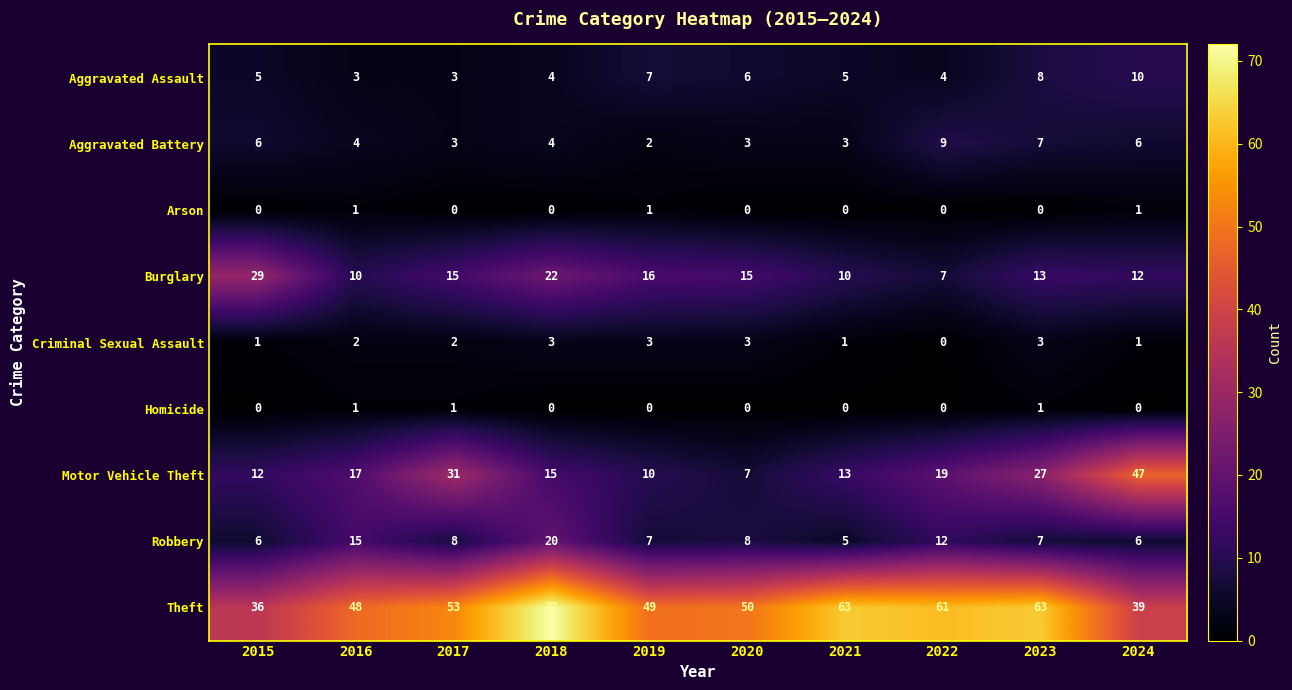

What is the lowest value of the Aggravated Assault series?

3